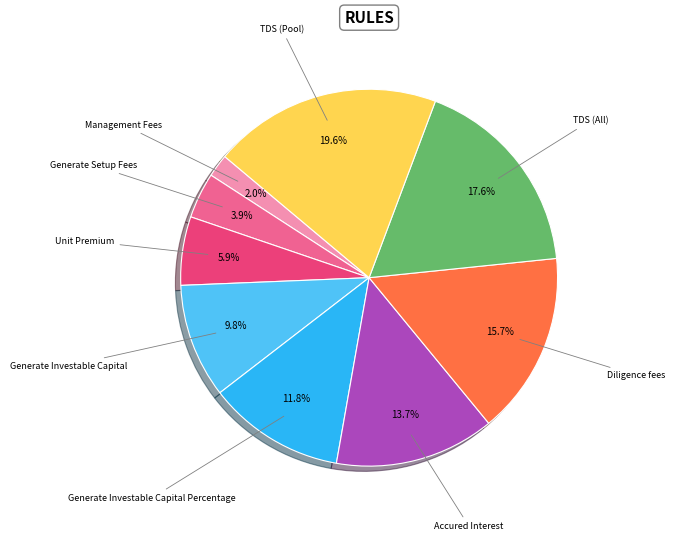

Rank the categories by value from lowest to highest.

Management Fees, Generate Setup Fees, Unit Premium, Generate Investable Capital, Generate Investable Capital Percentage, Accured Interest, Diligence fees, TDS (All), TDS (Pool)